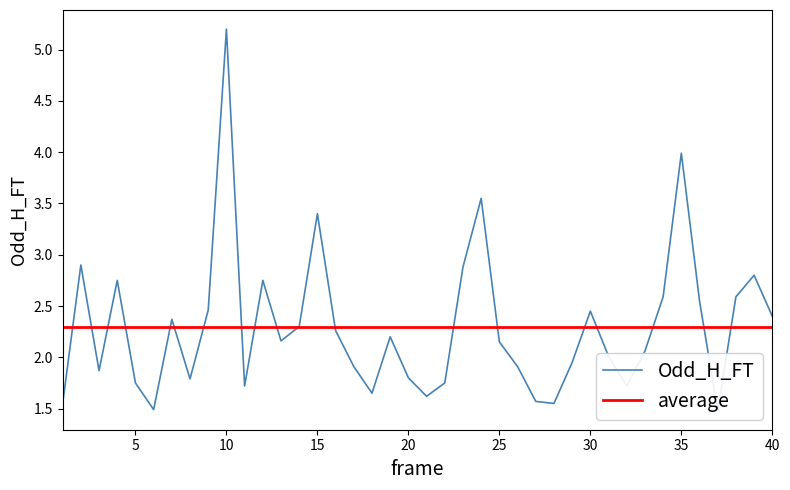

What is the minimum value for Odd_H_FT?

1.5